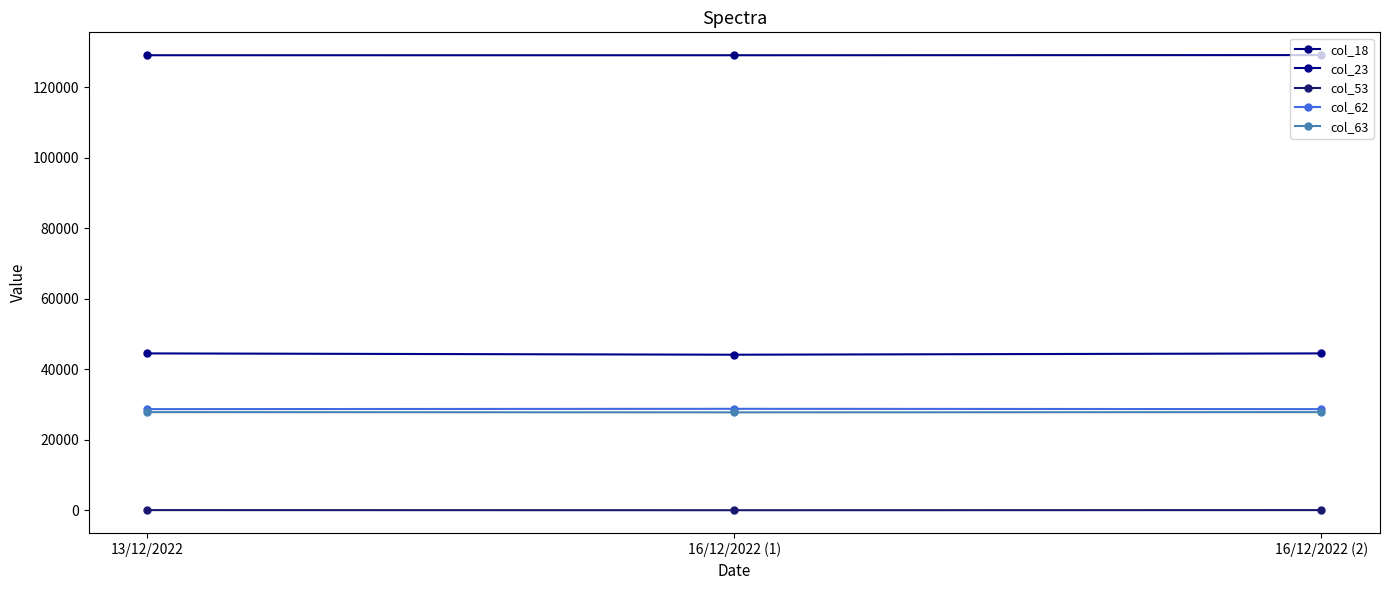

What is the label of the 2nd point from the left?

16/12/2022 (1)